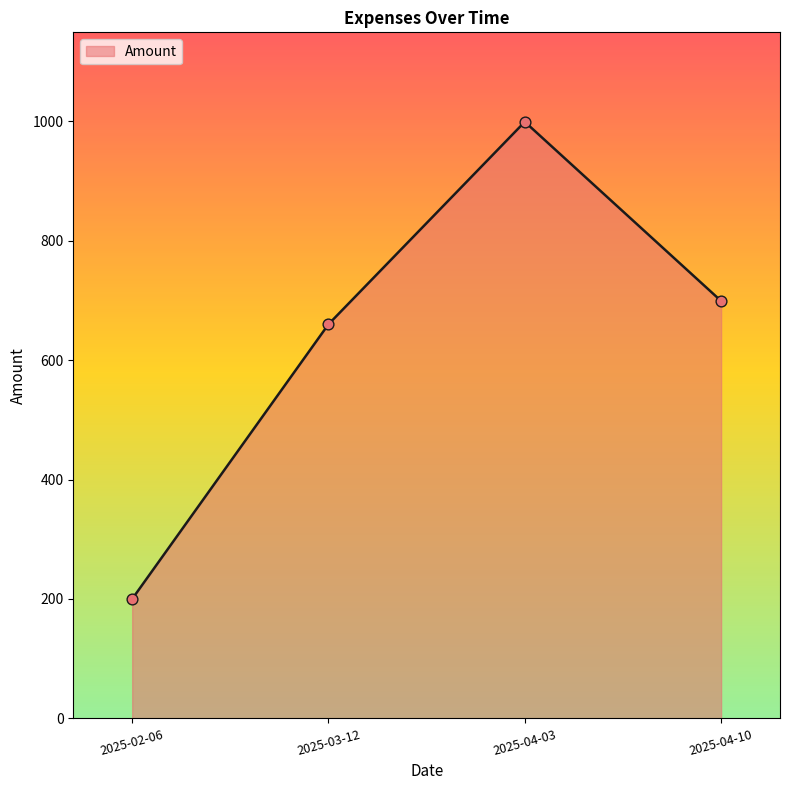

Between 2025-04-03 and 2025-04-10, which is larger?

2025-04-03